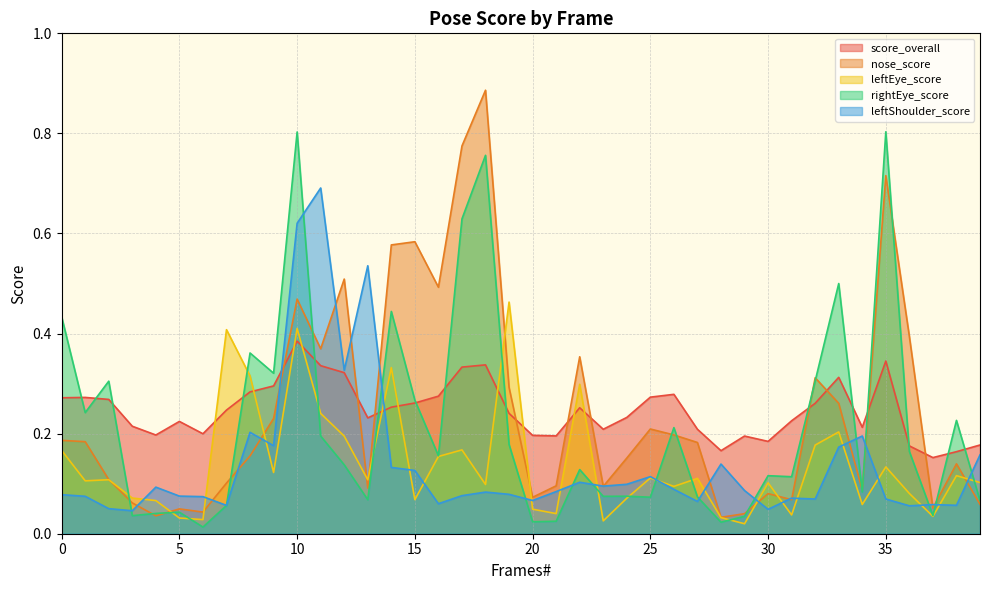

What is the difference between the maximum and minimum values in the rightEye_score series?

0.8